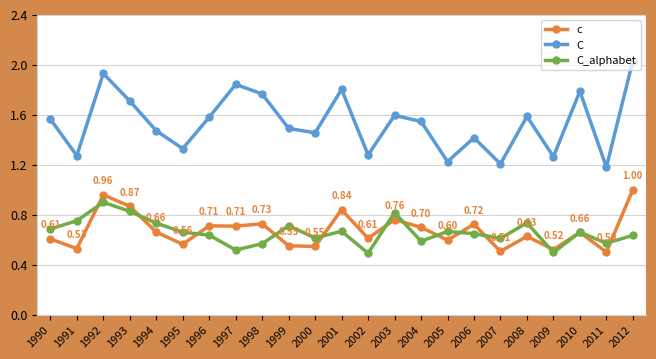

How many C_alphabet values are between 0 and 1?

23